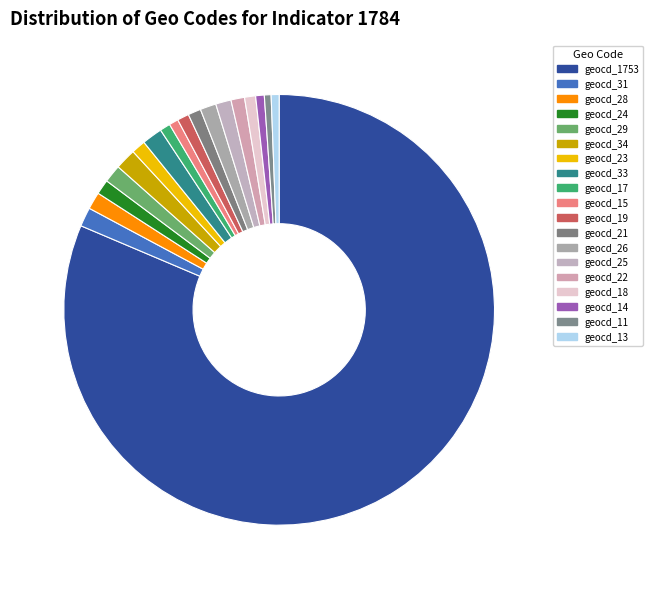

Count the number of slices in the pie.

19